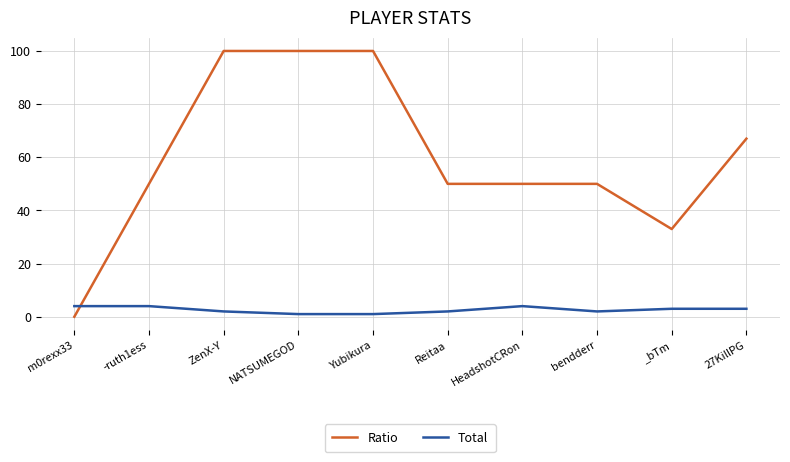

What is the average value of the Total series?

3